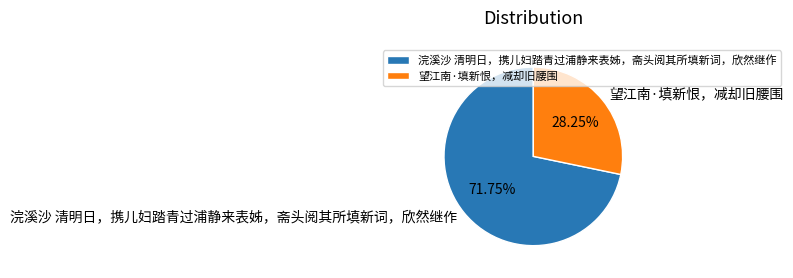

The 浣溪沙 清明日，携儿妇踏青过浦静来表姊，斋头阅其所填新词，欣然继作 slice represents 78% of the pie. True or false?

False